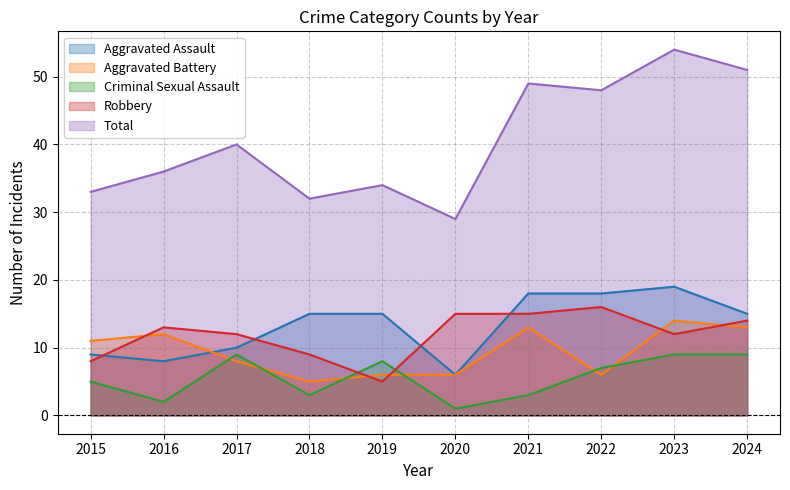

At 2020, list the series in order from largest to smallest.

Total, Robbery, Aggravated Assault, Aggravated Battery, Criminal Sexual Assault